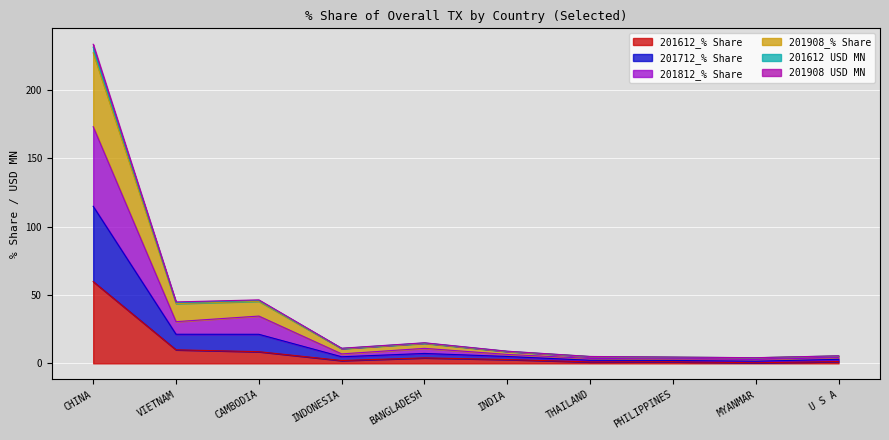

How many lines are shown in the chart?

6